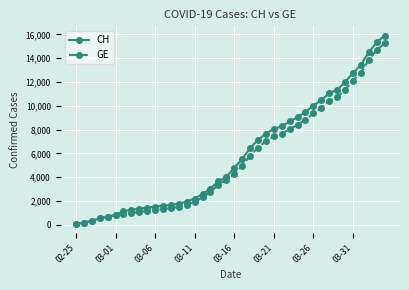

Which series has the largest range (max minus min)?

CH